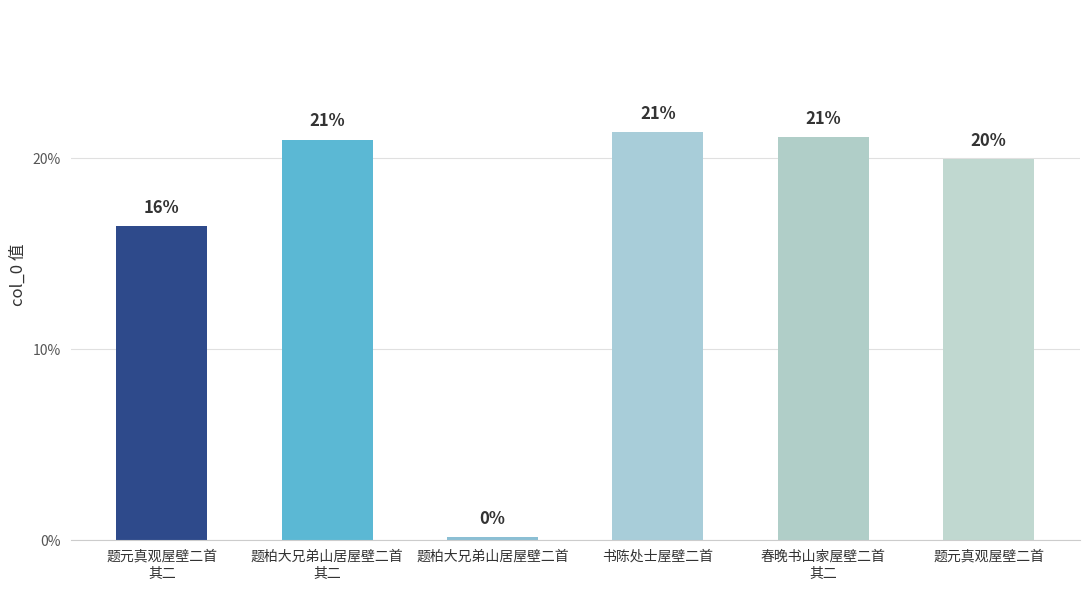

Does the chart contain any negative values?

No